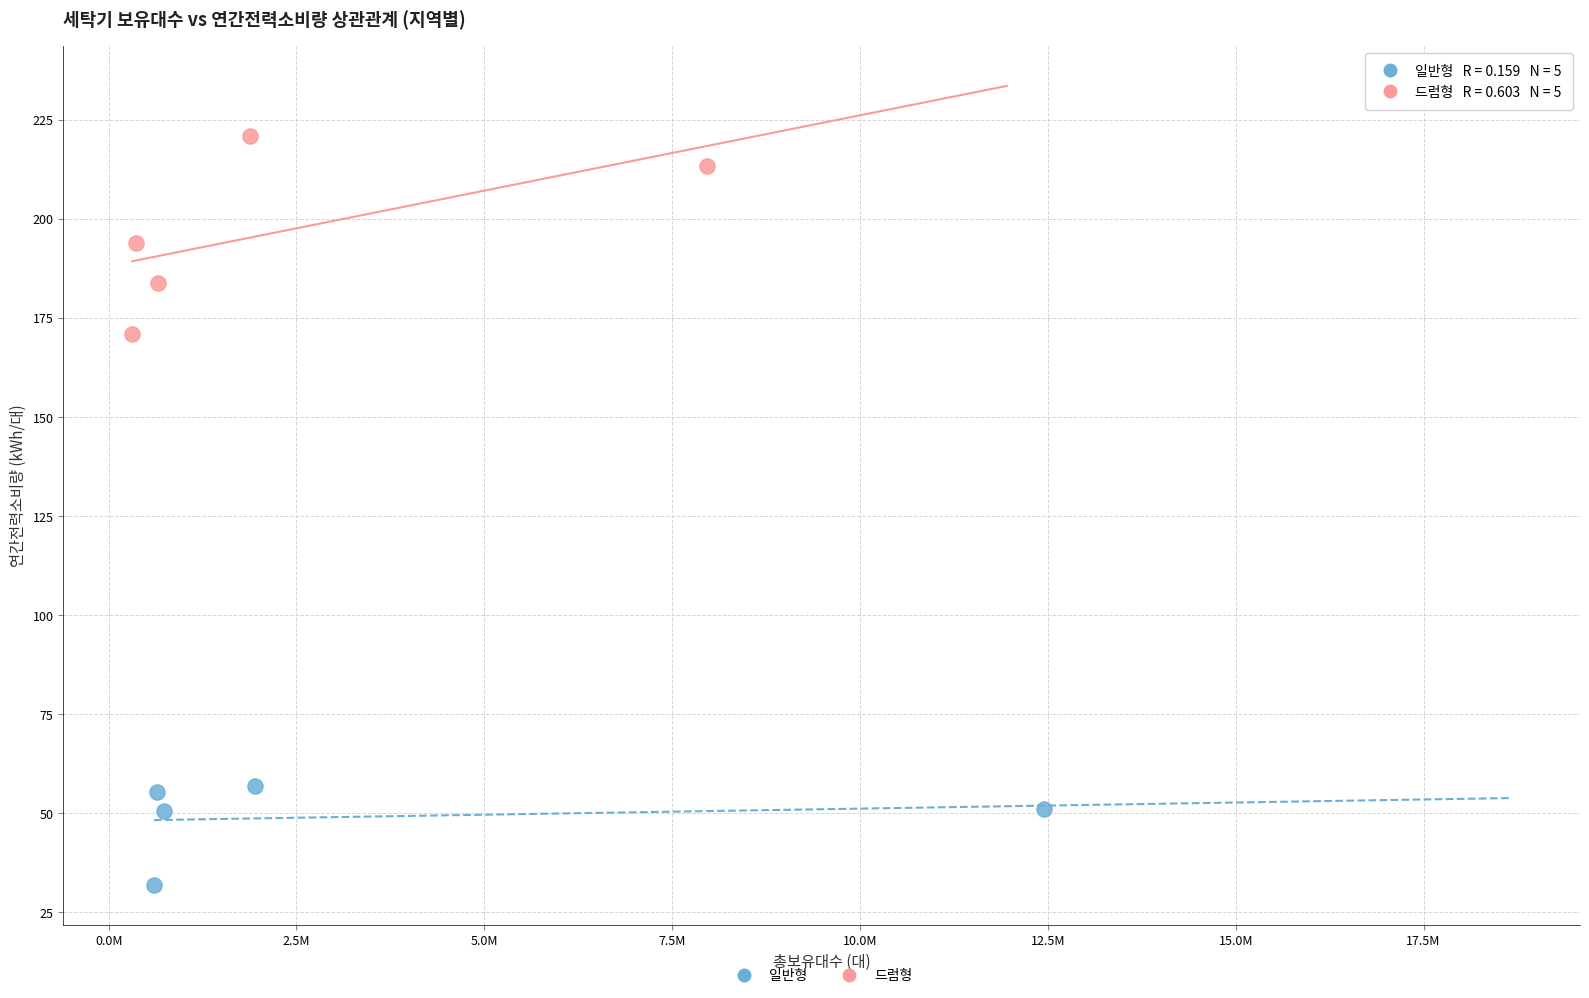

Which series contains the lowest Y value?

일반형